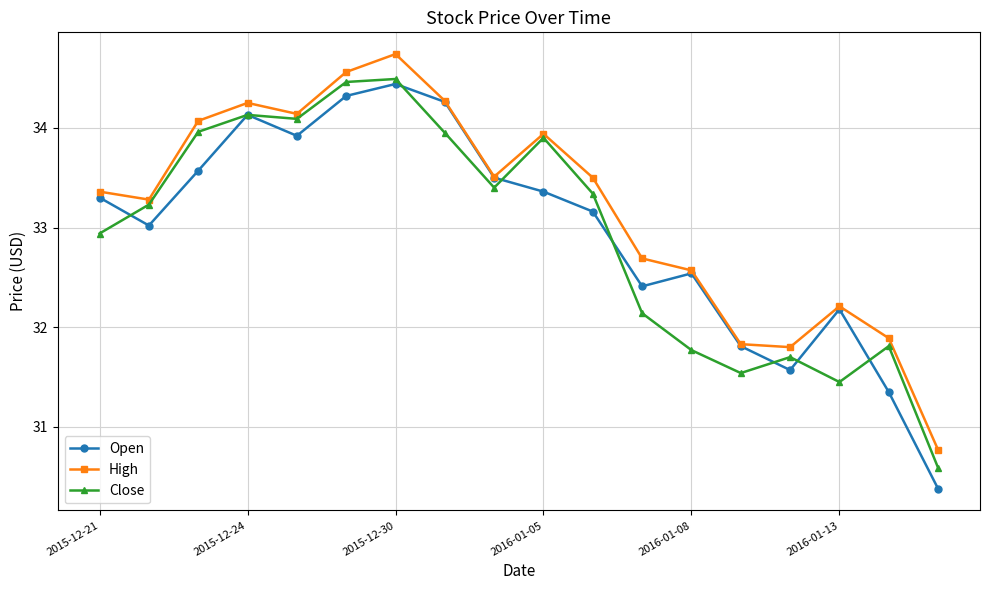

How many interior local valleys does the Open series have?

4